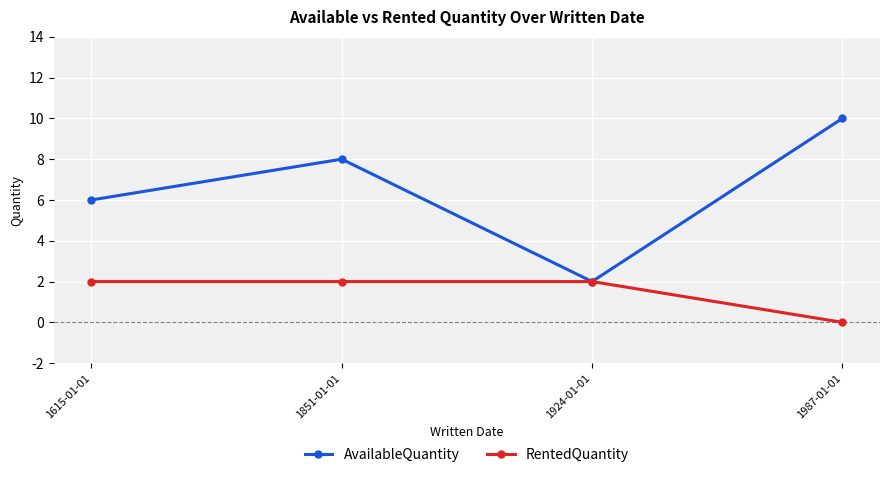

Between 1615-01-01 and 1851-01-01, which series saw the biggest shift?

AvailableQuantity